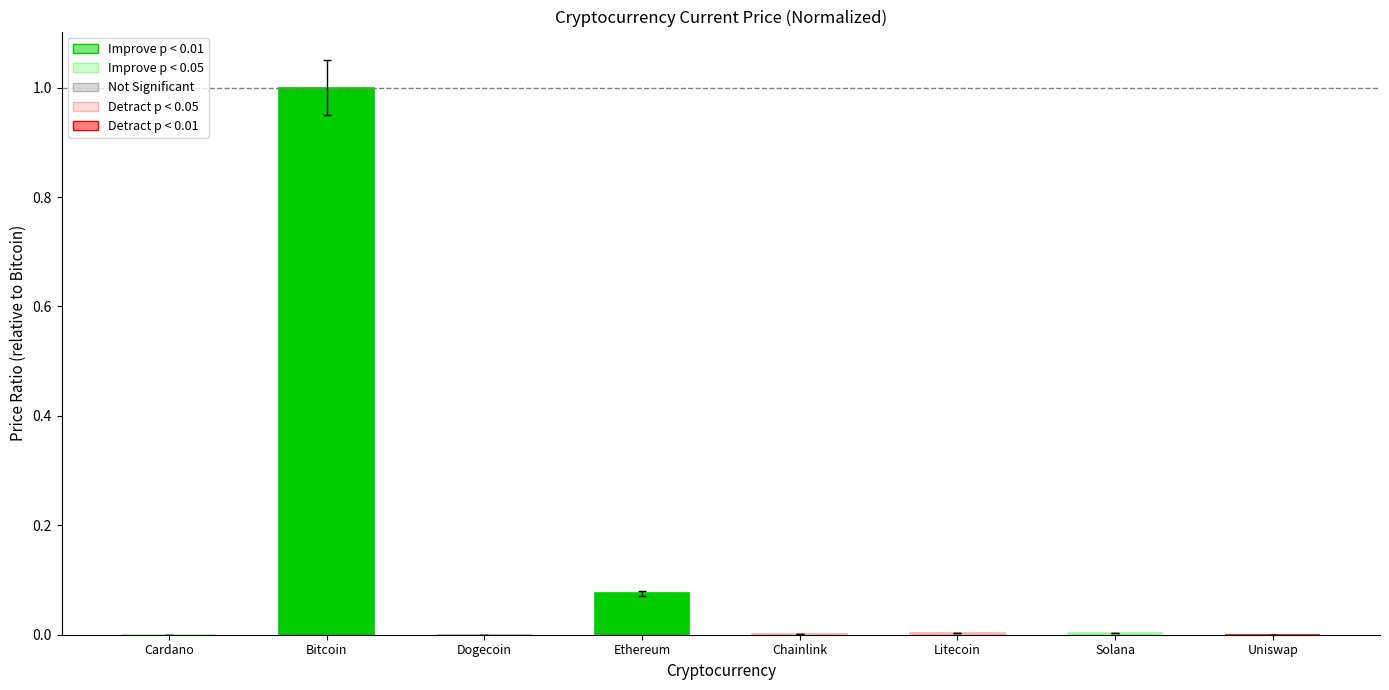

Is it true that the value at Dogecoin is 0.0?

True